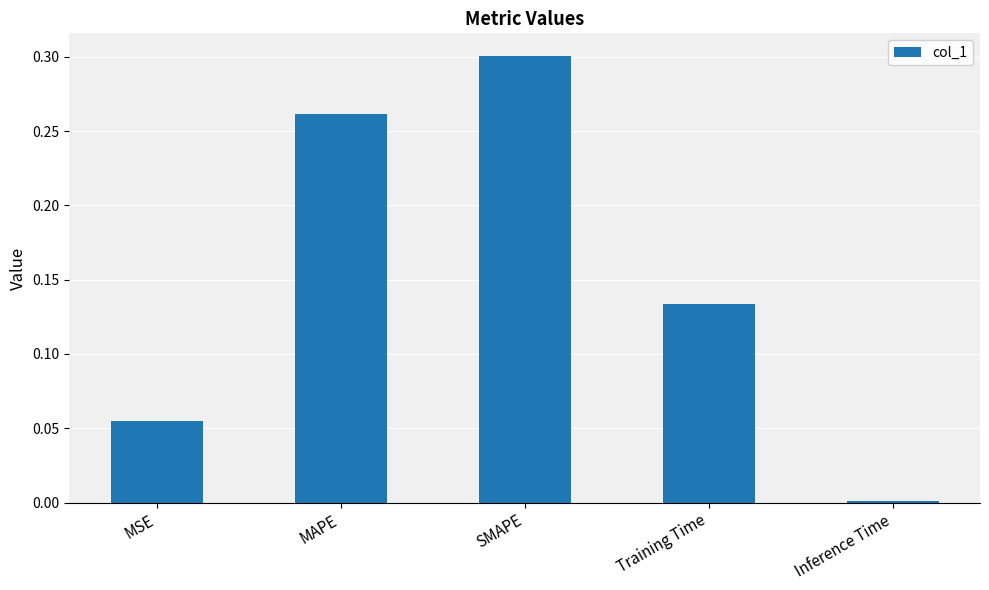

True or false: the data shows 0.2 at Training Time.

False